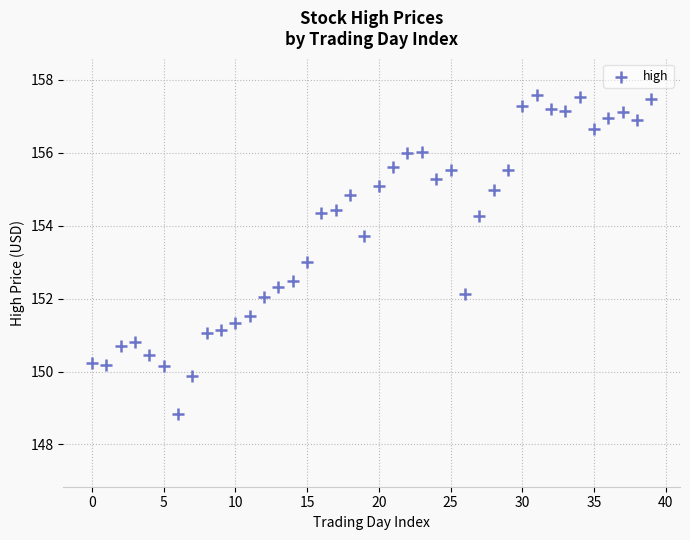

What is the range of Y values (max minus min)?

8.7